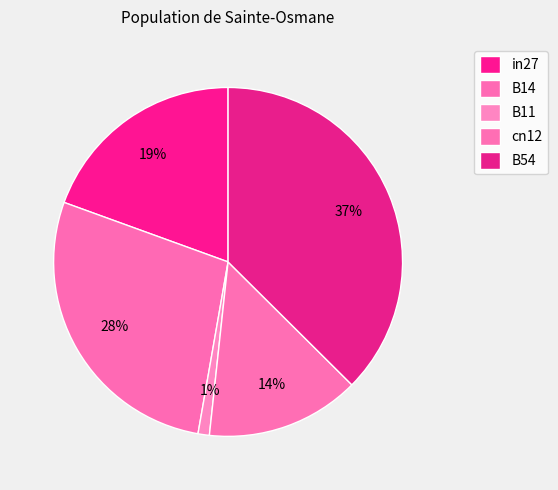

How many segments does this pie chart have?

5